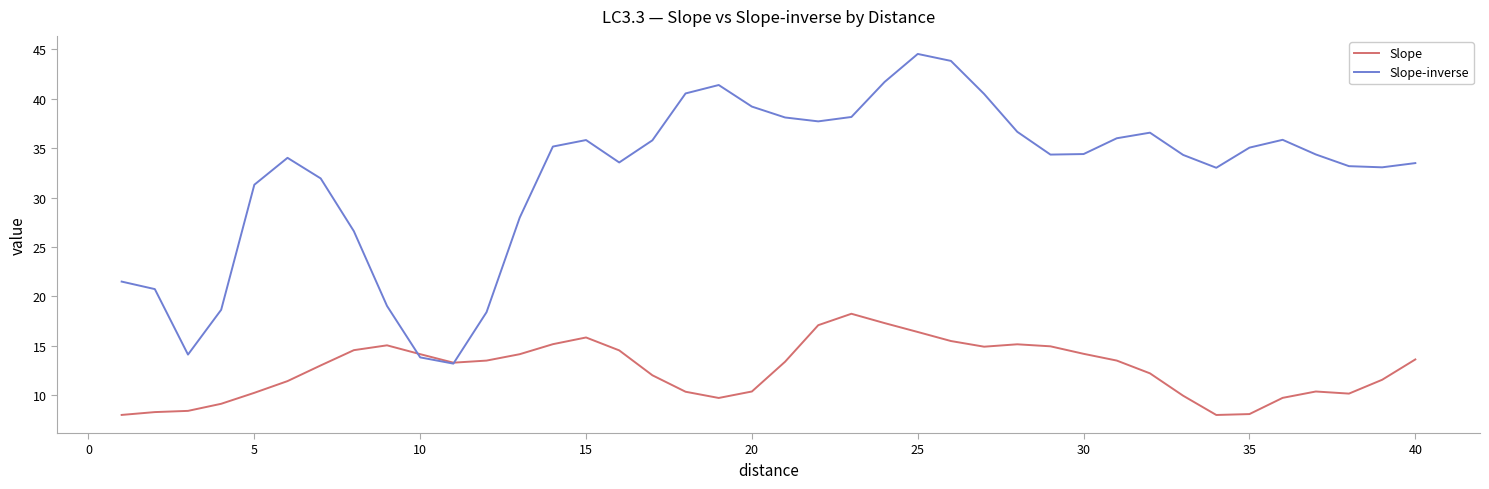

Which series has the largest range (max minus min)?

Slope-inverse